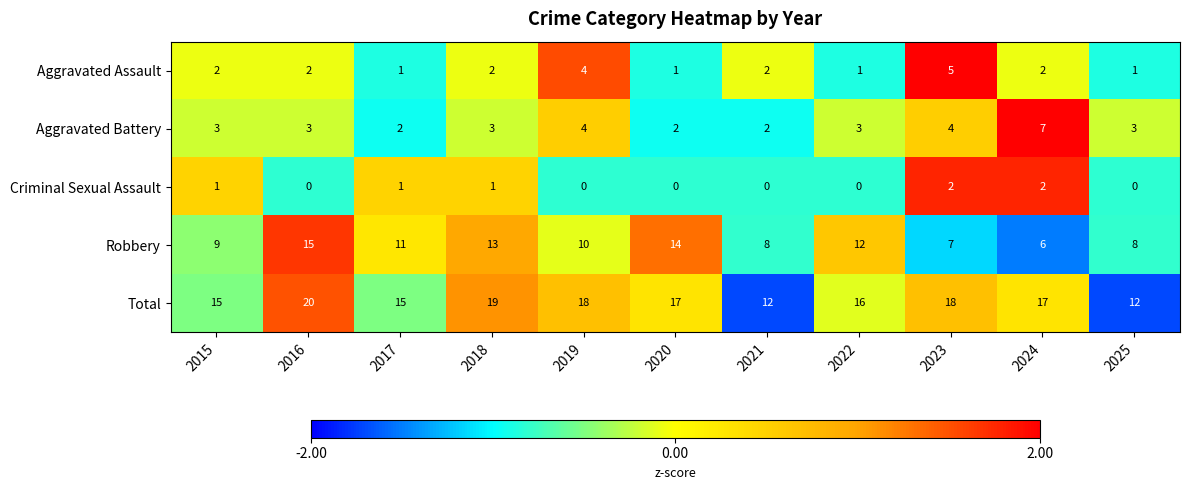

Which label corresponds to the largest value in the chart?

2016